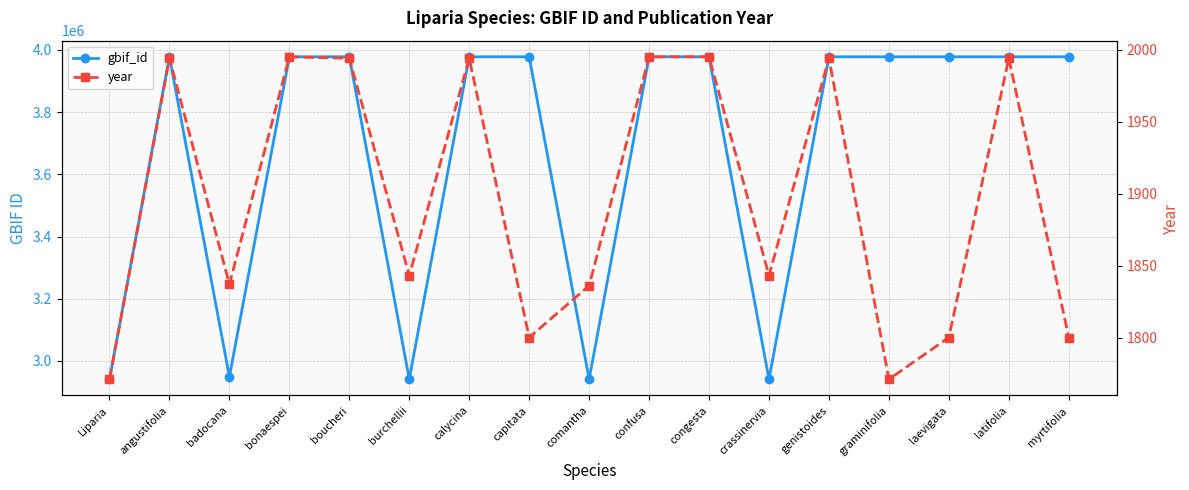

Read the gbif_id value at graminifolia, to the nearest 100.

3978000